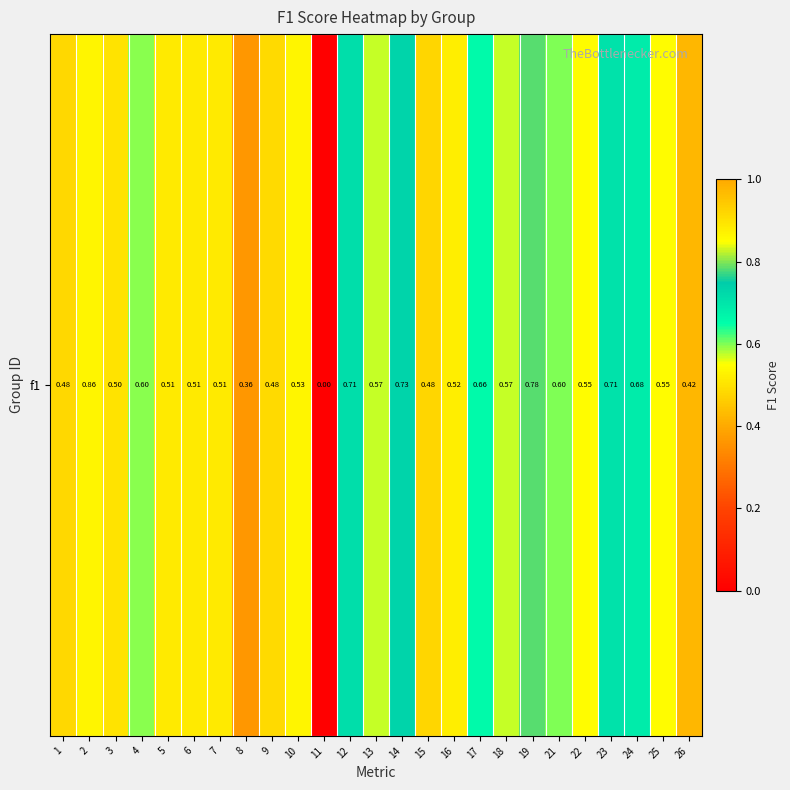

How many positive values are there?

24